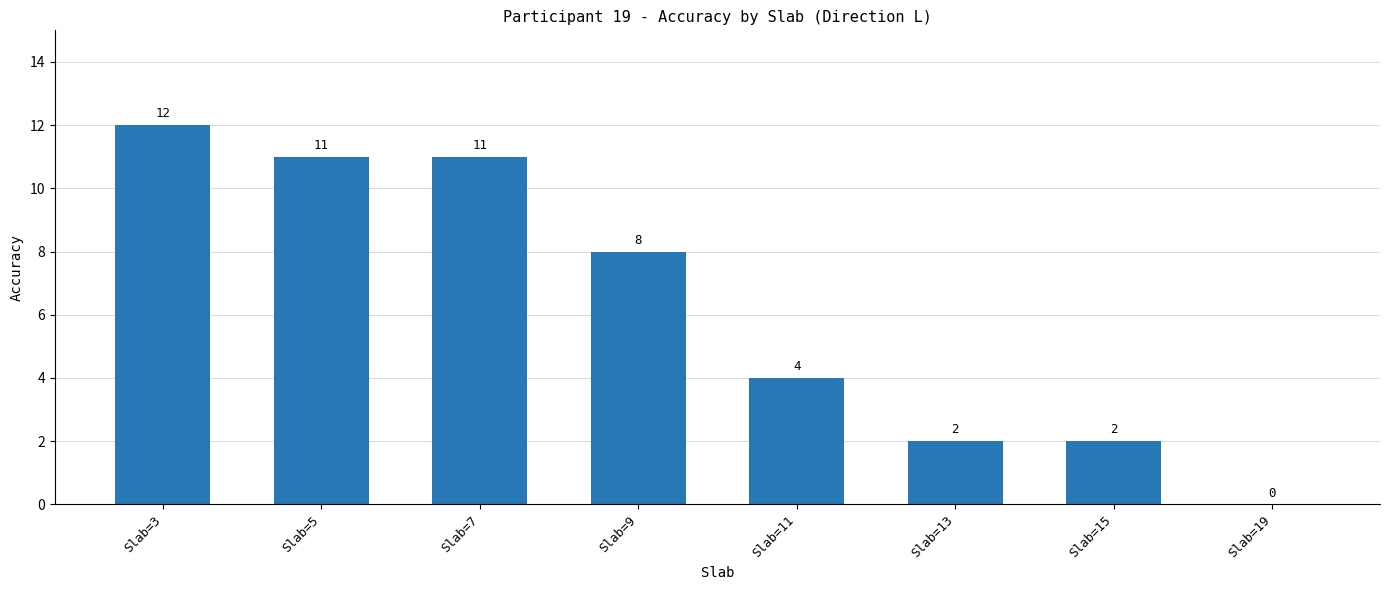

What is the sum of all values?

50